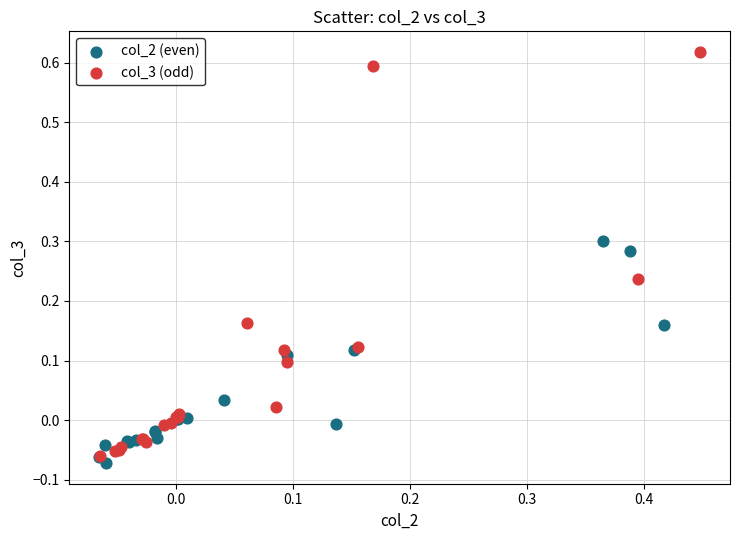

Which series has the widest spread of Y values?

col_3 (odd)